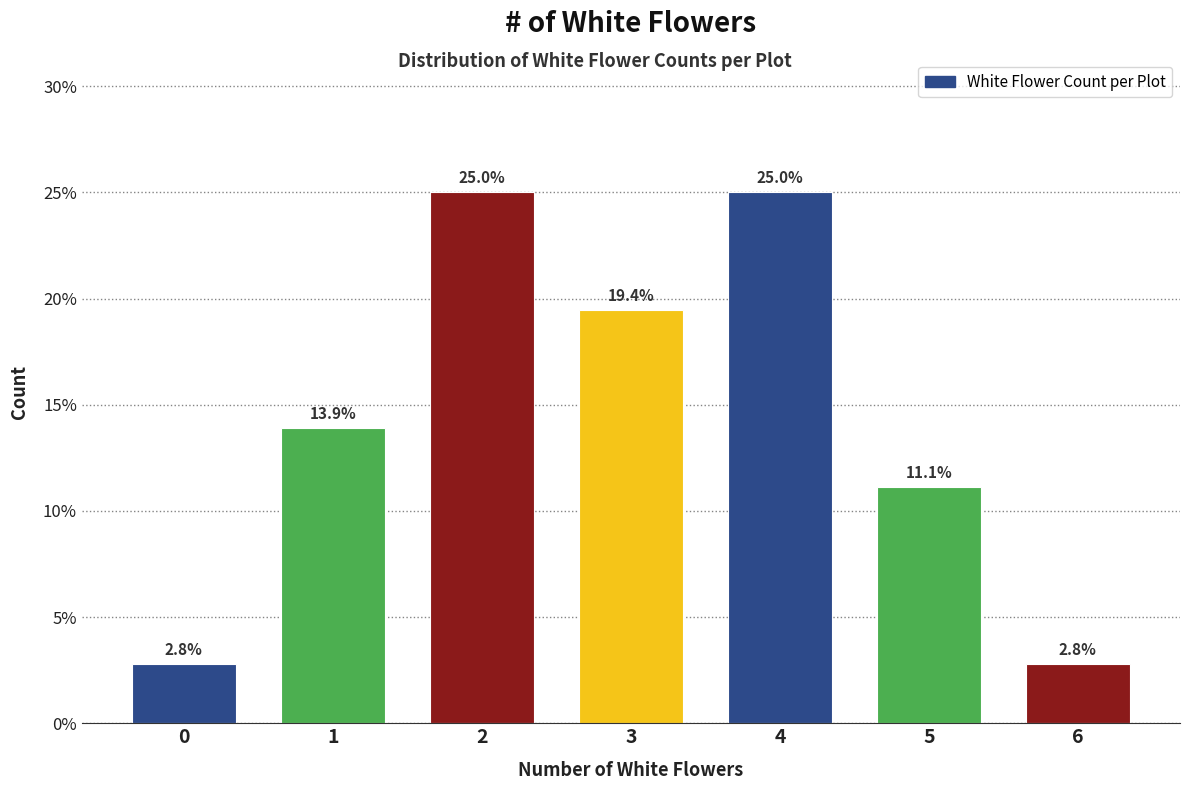

Reading left to right, list all the values displayed in this chart.

0=2.8	1=13.9	2=25.0	3=19.4	4=25.0	5=11.1	6=2.8